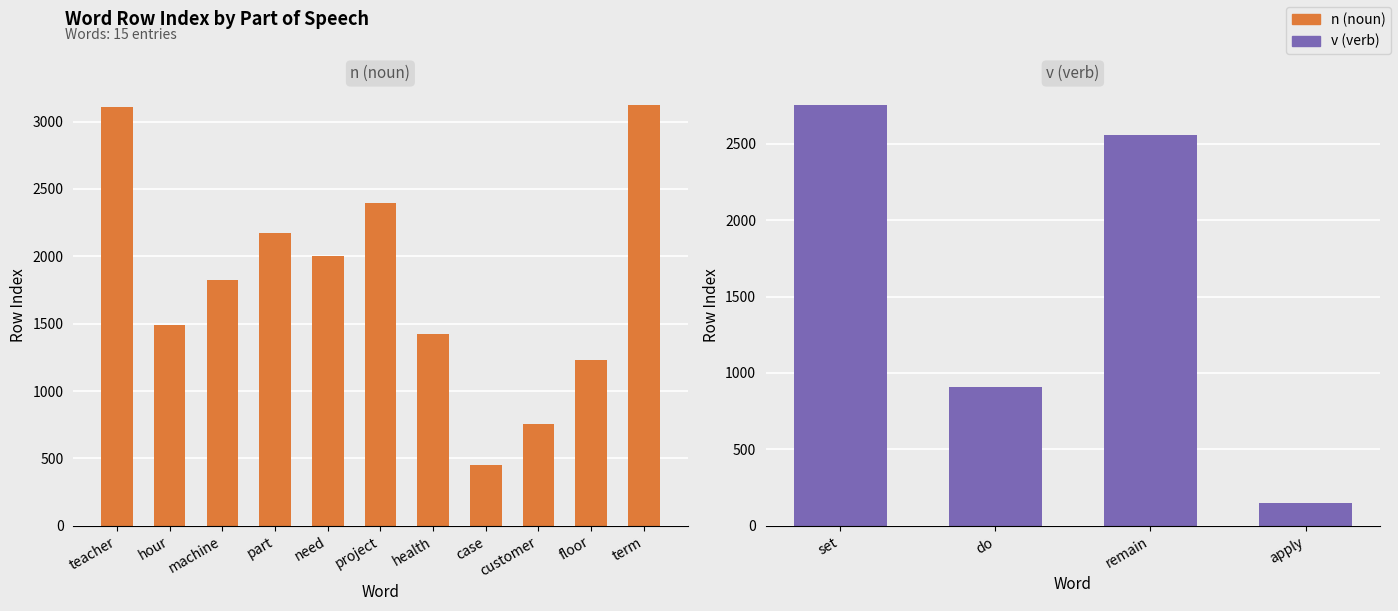

True or false: the data shows 1962 at health.

False